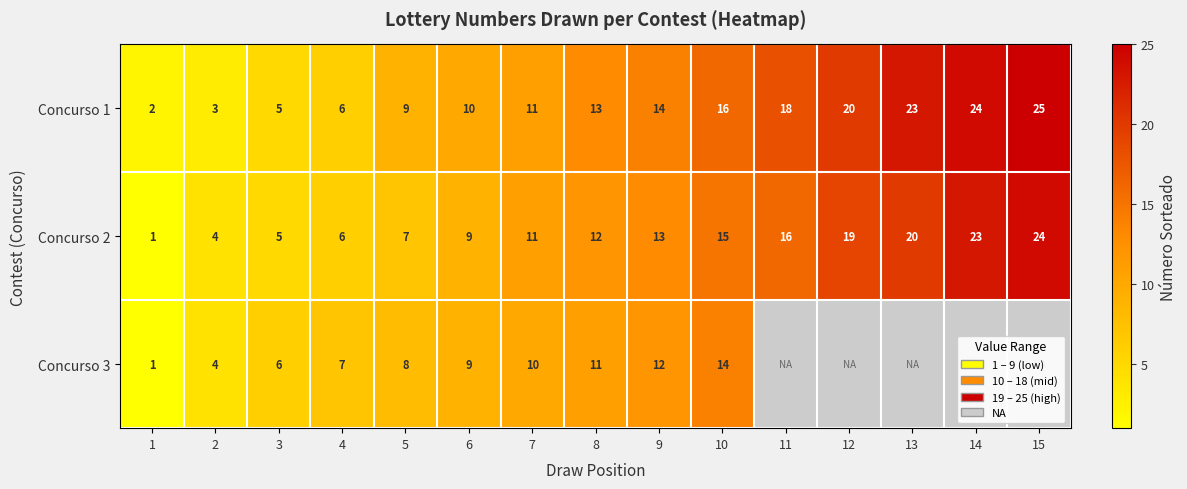

List the labels in order of Concurso 2 value, smallest first.

1, 2, 3, 4, 5, 6, 7, 8, 9, 10, 11, 12, 13, 14, 15